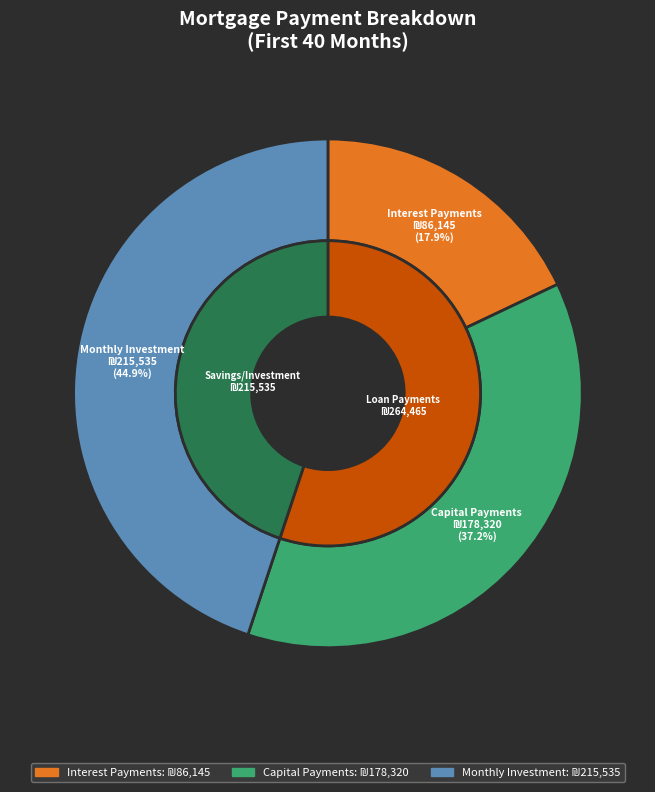

At Month 1, list the series in order from largest to smallest.

Monthly Investment, Capital Payments, Interest Payments